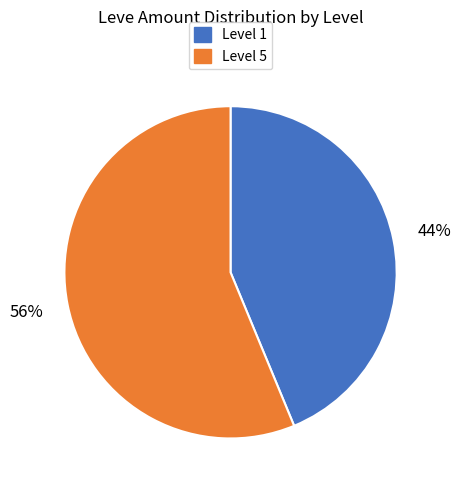

Which category has the biggest portion of the pie?

Level 5